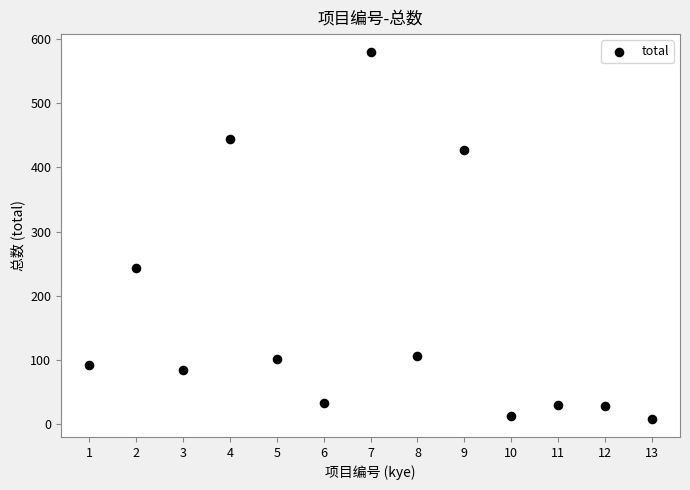

What is the range of Y values (max minus min)?

570